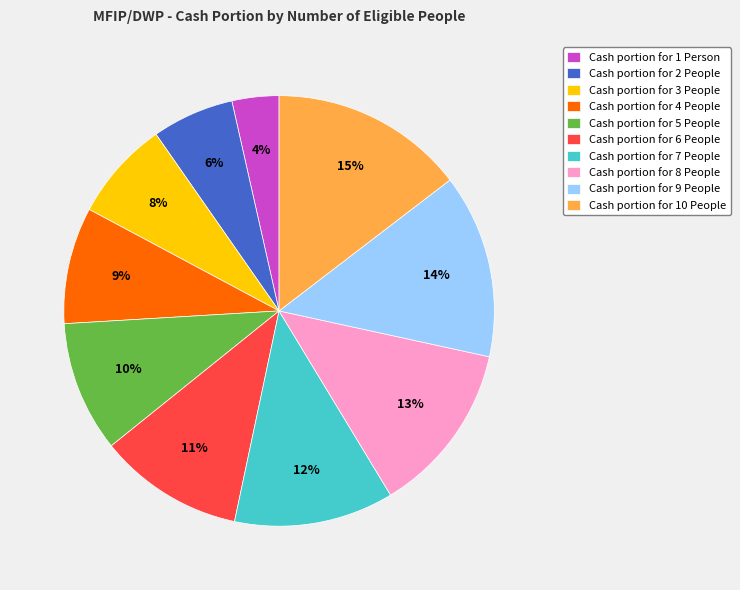

Between Cash portion for 8 People and Cash portion for 3 People, which is larger?

Cash portion for 8 People